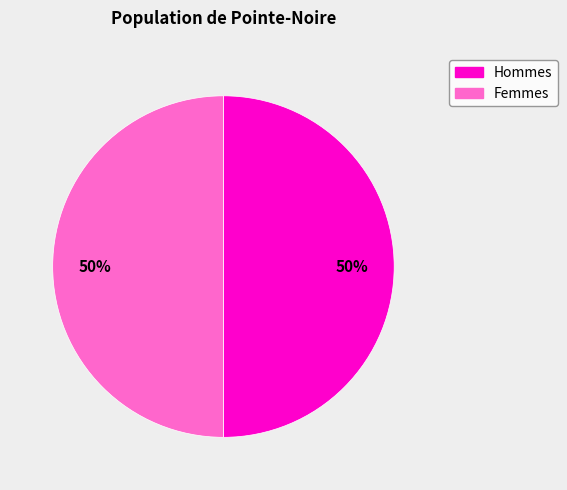

To the nearest percent, what is the difference between the largest and smallest slice percentages?

0%